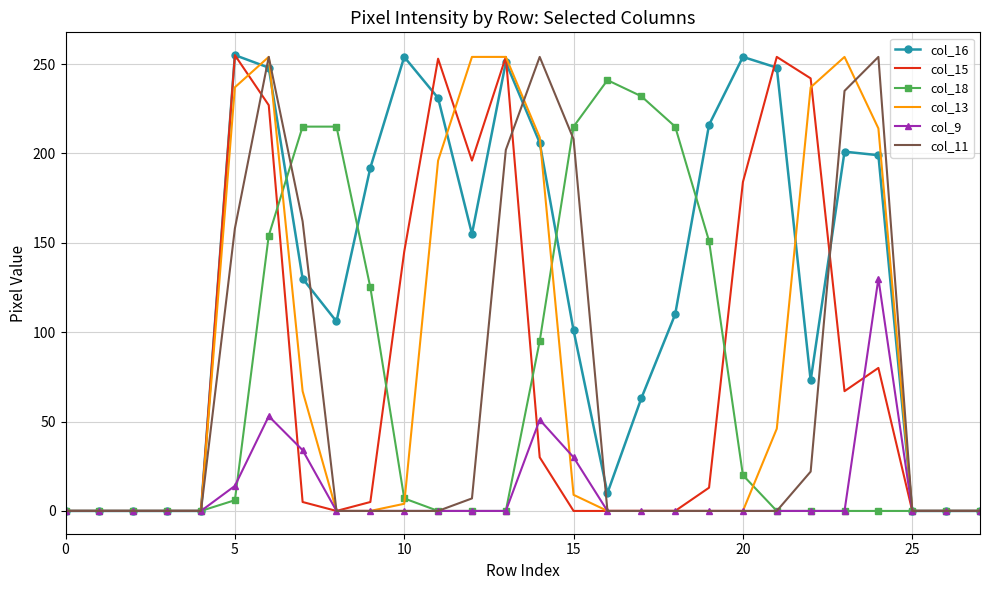

What are all the series names shown in the legend?

col_16, col_15, col_18, col_13, col_9, col_11